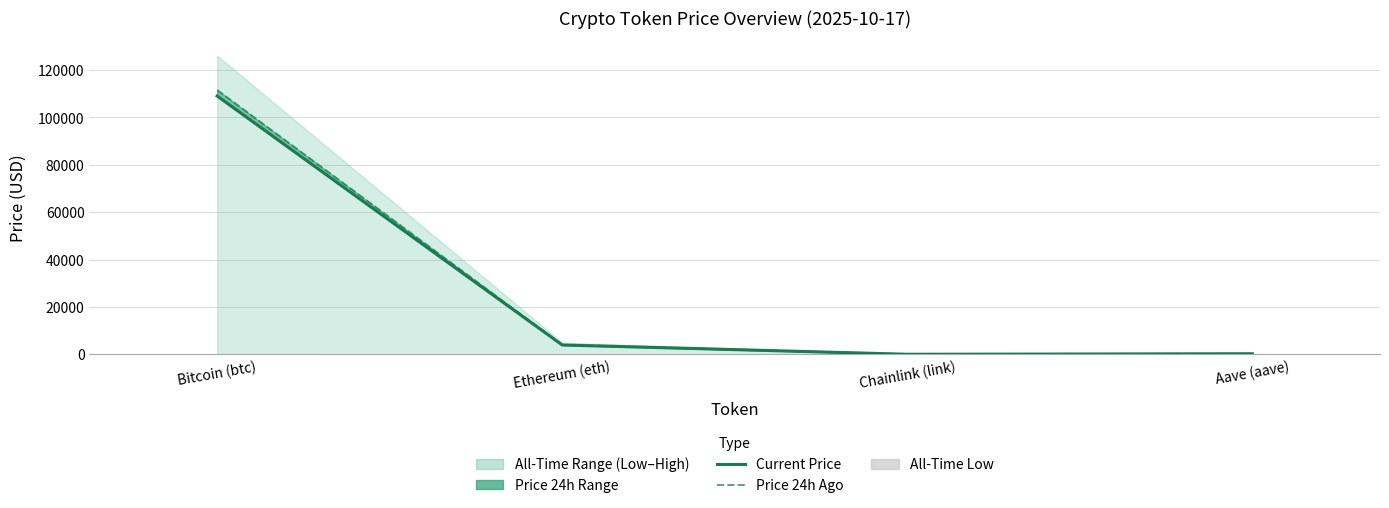

At which category is the sum across all series the highest?

Bitcoin (btc)